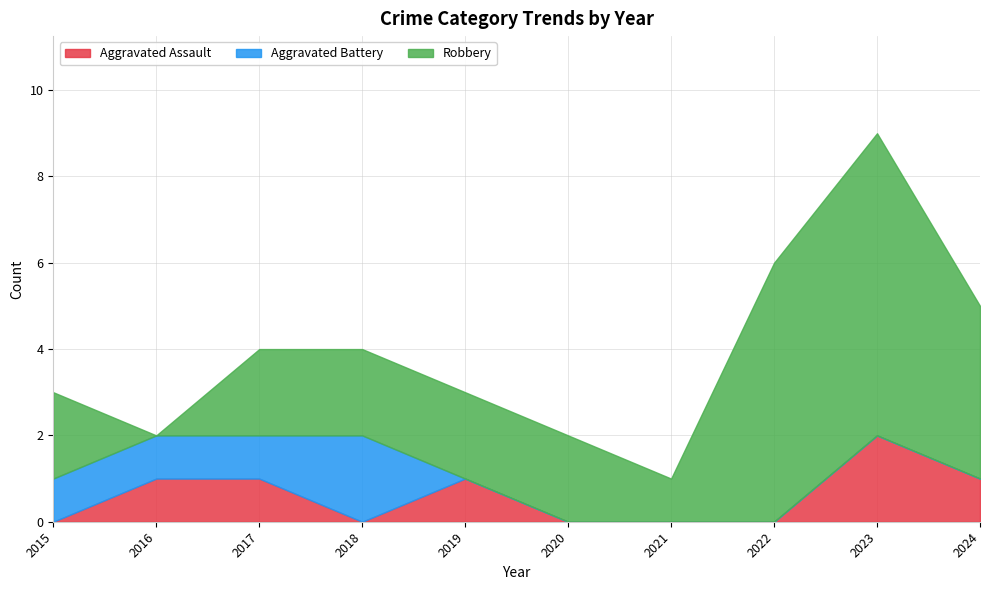

Between 2017 and 2023, which is larger?

2023